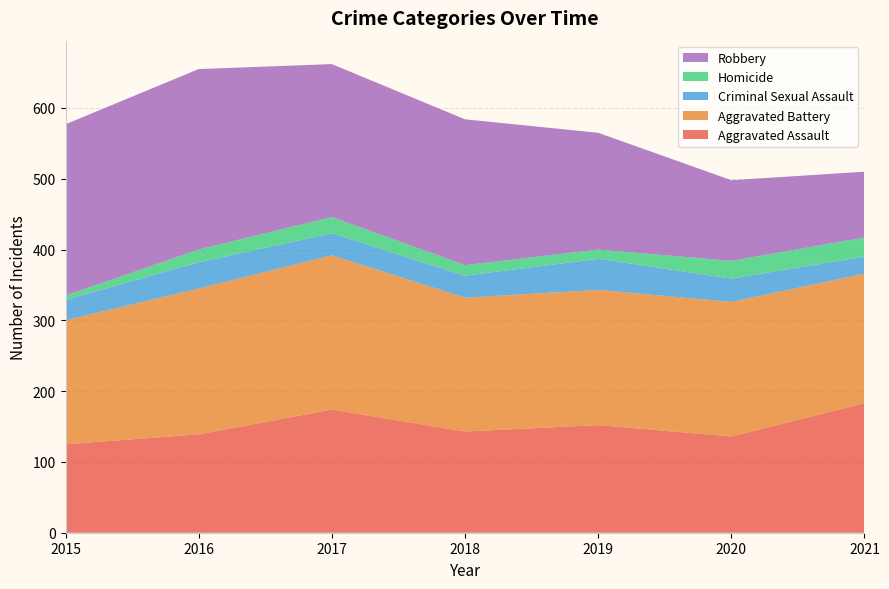

Reading left to right, transcribe all the data shown in this chart.

Aggravated Assault: 2015=125	2016=139	2017=174	2018=143	2019=152	2020=136	2021=183
Aggravated Battery: 2015=175	2016=206	2017=218	2018=189	2019=191	2020=190	2021=183
Criminal Sexual Assault: 2015=29	2016=37	2017=31	2018=31	2019=44	2020=33	2021=24
Homicide: 2015=6	2016=18	2017=23	2018=15	2019=13	2020=25	2021=27
Robbery: 2015=242	2016=255	2017=216	2018=206	2019=165	2020=114	2021=93